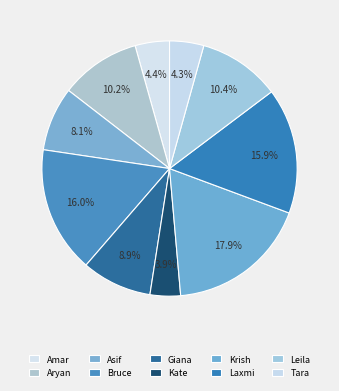

Is it true that Laxmi is 16% of the pie?

True